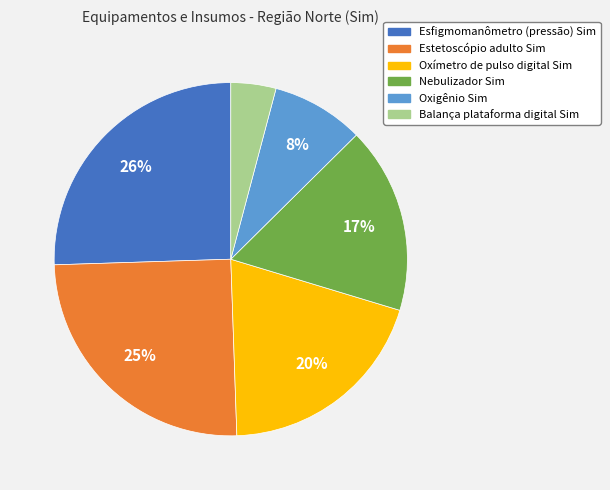

Is there any slice that represents more than half of the pie?

No